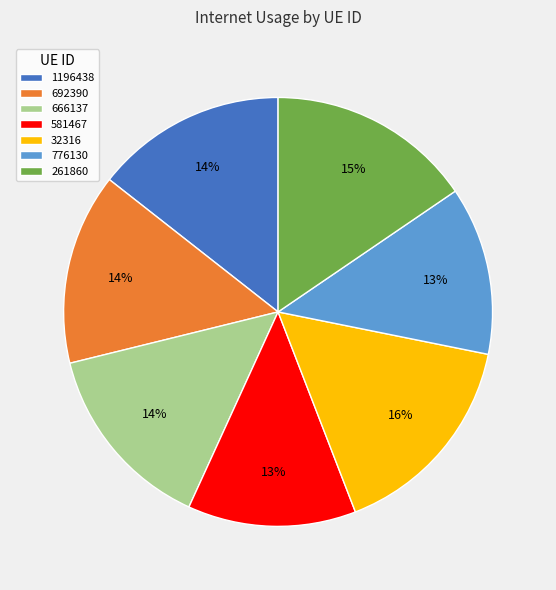

True or false: 692390 accounts for 3% of the total.

False